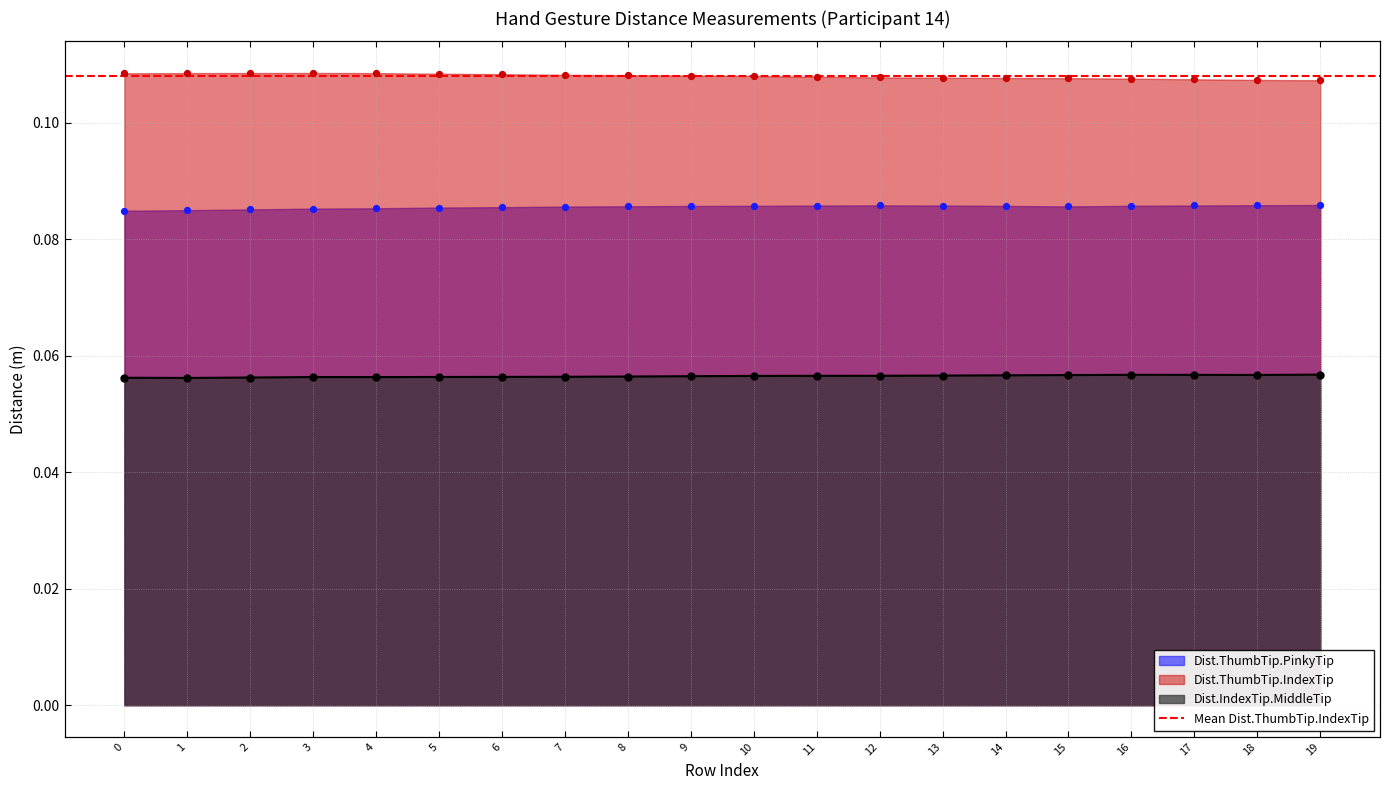

Which series reaches the maximum Y coordinate?

Dist.ThumbTip.IndexTip